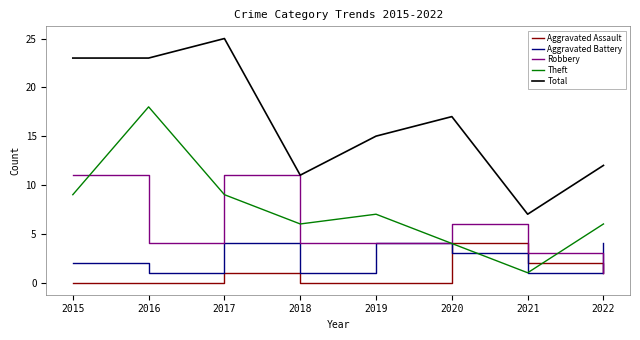

Between 2016 and 2022, which series saw the biggest shift?

Theft